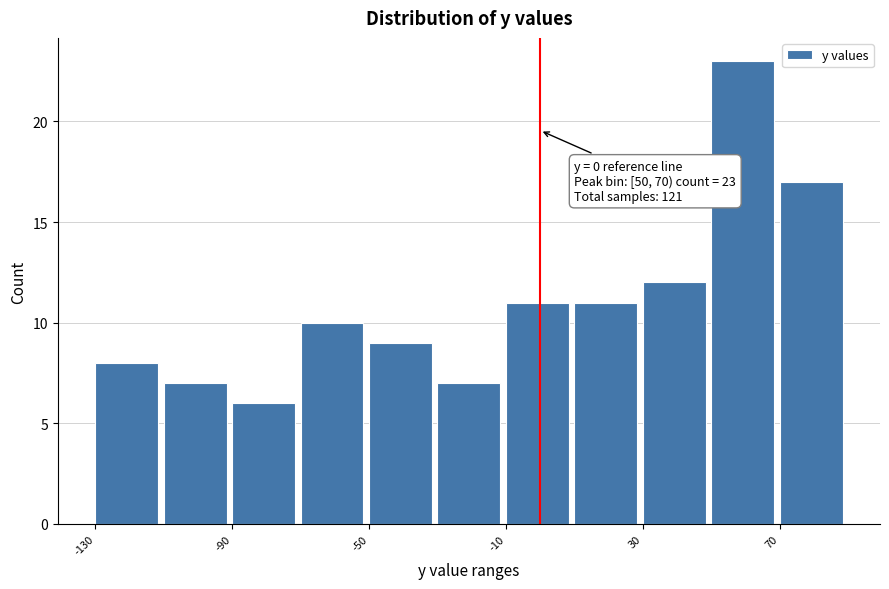

Which range on the x-axis has the tallest bar?

50 to 70